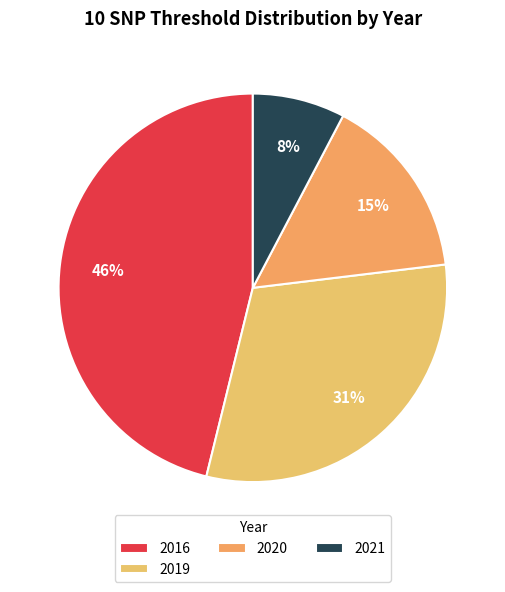

True or false: 2020 accounts for 2% of the total.

False